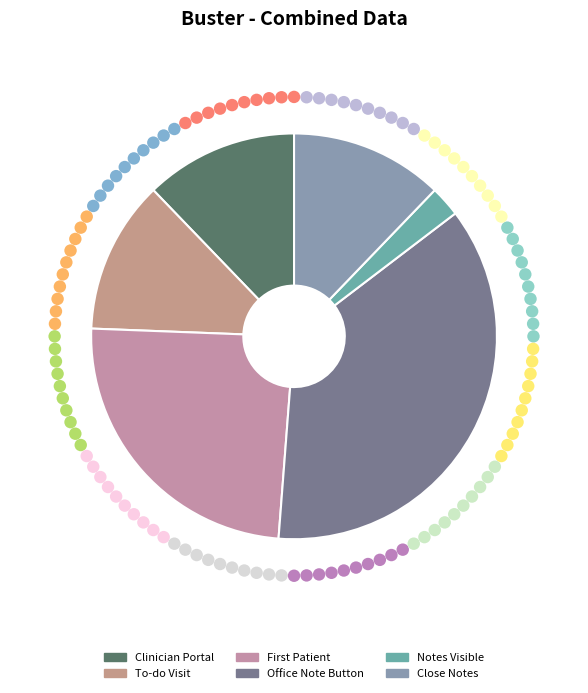

What percentage is the Close Notes slice, to the nearest percent?

12%